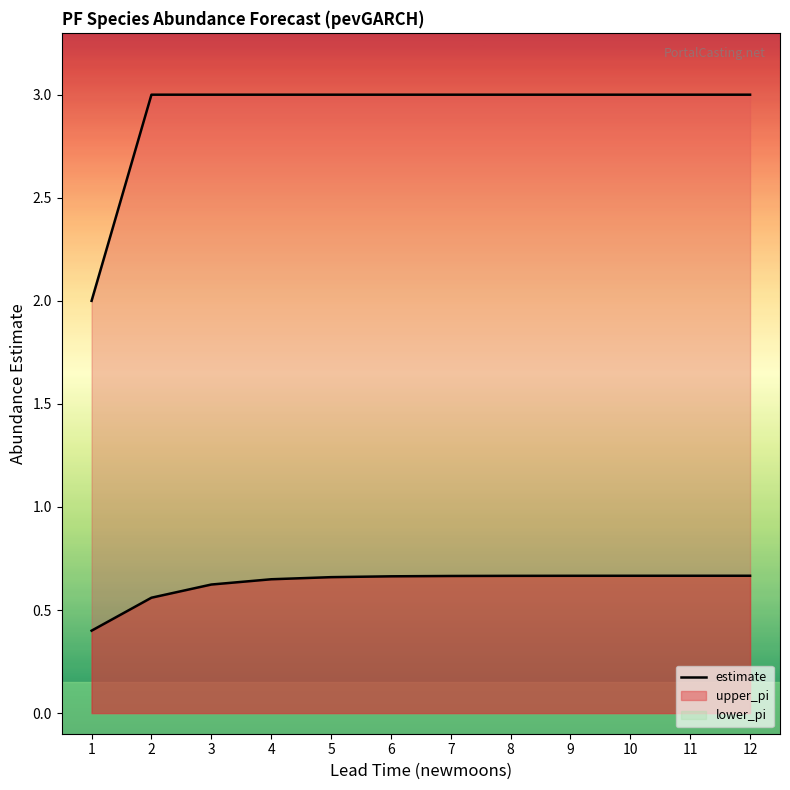

True or false: upper_pi has a value of 3.0 at 4.

True